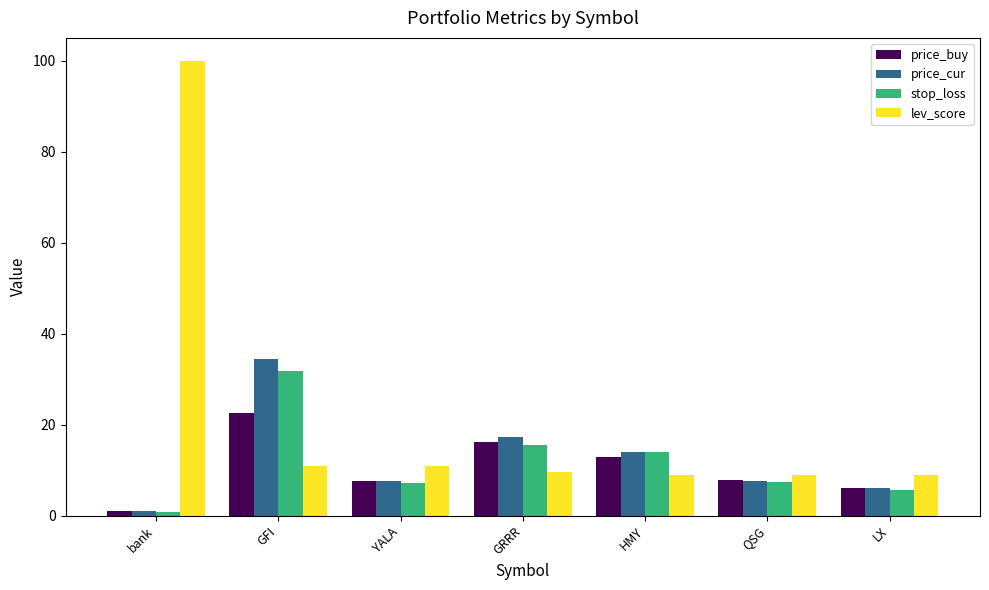

What is the minimum value for lev_score?

9.0